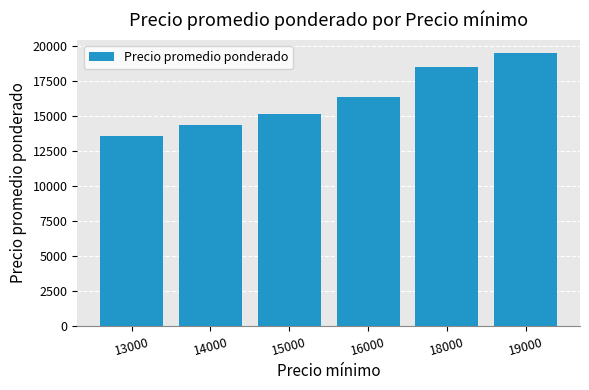

At which category does the chart reach its peak across all series?

19000